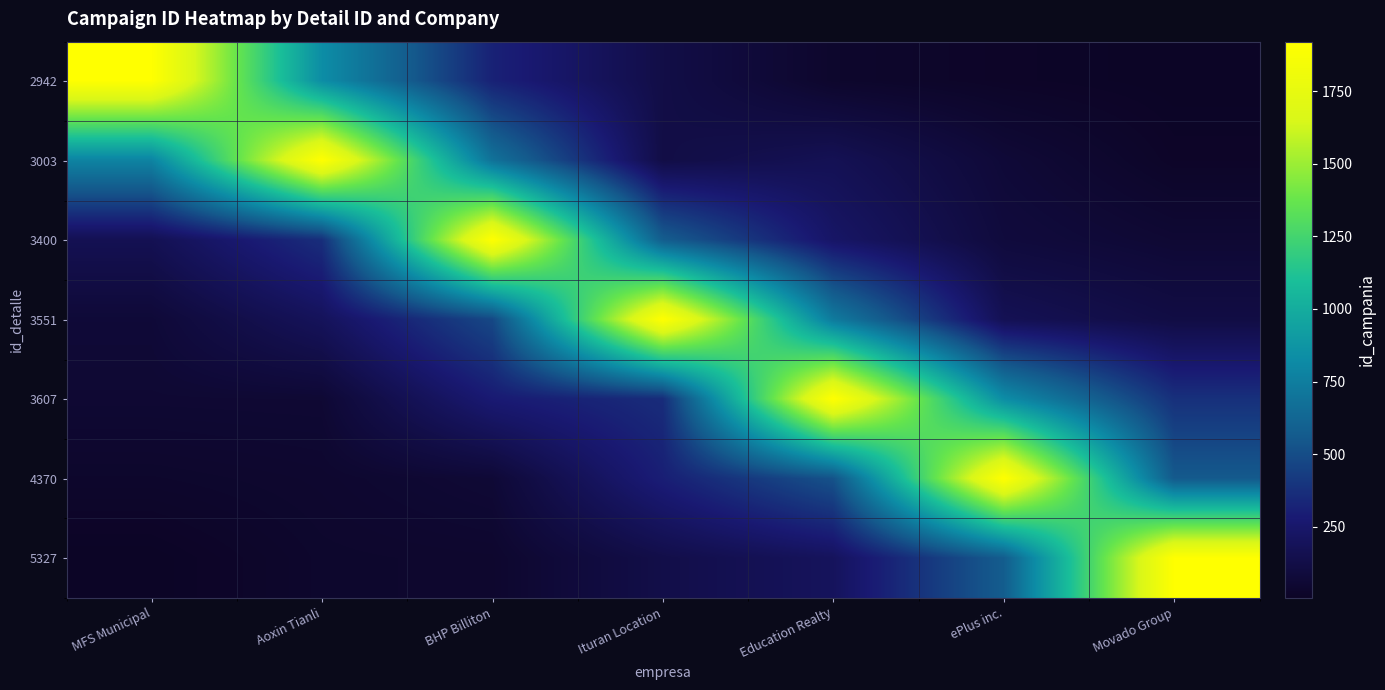

Reading right to left, what are all the values shown in this chart?

2942: Movado Group=5.4	ePlus inc.=14.4	Education Realty=32.0	Ituran Location=125.2	BHP Billiton=314.9	Aoxin Tianli=832.9	MFS Municipal=1920.0
3003: Movado Group=15.8	ePlus inc.=69.1	Education Realty=170.5	Ituran Location=121.9	BHP Billiton=686.4	Aoxin Tianli=1920.0	MFS Municipal=781.9
3400: Movado Group=57.0	ePlus inc.=87.8	Education Realty=233.5	Ituran Location=575.7	BHP Billiton=1920.0	Aoxin Tianli=369.6	MFS Municipal=165.6
3551: Movado Group=115.0	ePlus inc.=170.5	Education Realty=733.0	Ituran Location=1920.0	BHP Billiton=480.1	Aoxin Tianli=195.6	MFS Municipal=69.3
3607: Movado Group=378.3	ePlus inc.=831.8	Education Realty=1920.0	Ituran Location=361.8	BHP Billiton=281.1	Aoxin Tianli=57.9	MFS Municipal=55.9
4370: Movado Group=557.8	ePlus inc.=1920.0	Education Realty=524.6	Ituran Location=302.0	BHP Billiton=64.2	Aoxin Tianli=40.2	MFS Municipal=30.4
5327: Movado Group=1920.0	ePlus inc.=572.9	Education Realty=200.9	Ituran Location=133.0	BHP Billiton=37.7	Aoxin Tianli=32.9	MFS Municipal=5.1